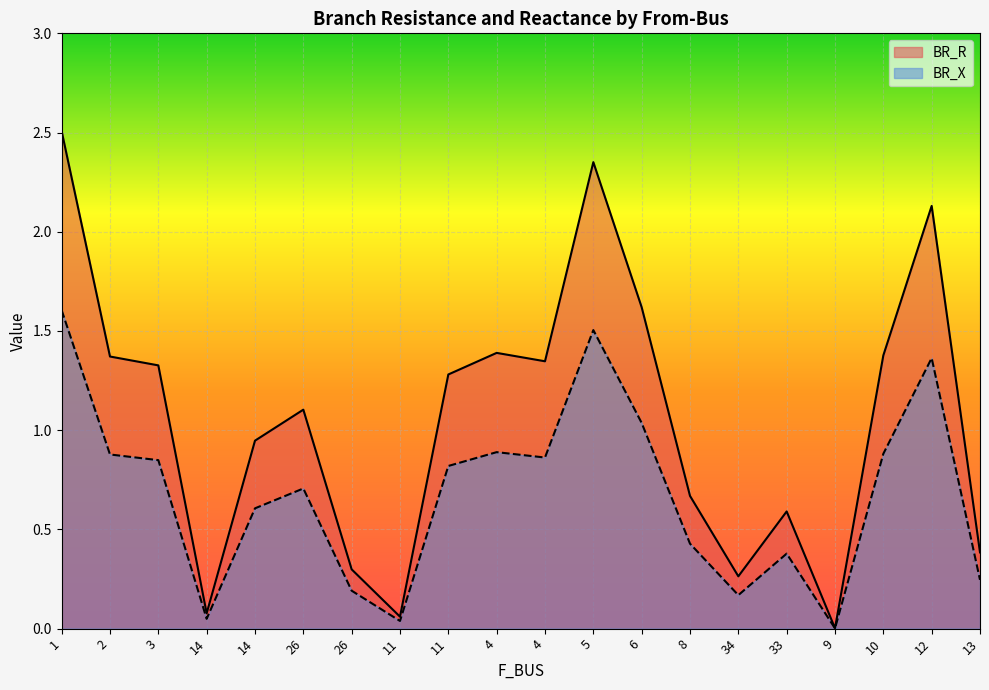

The BR_R series shows 0.9 at 11. True or false?

False